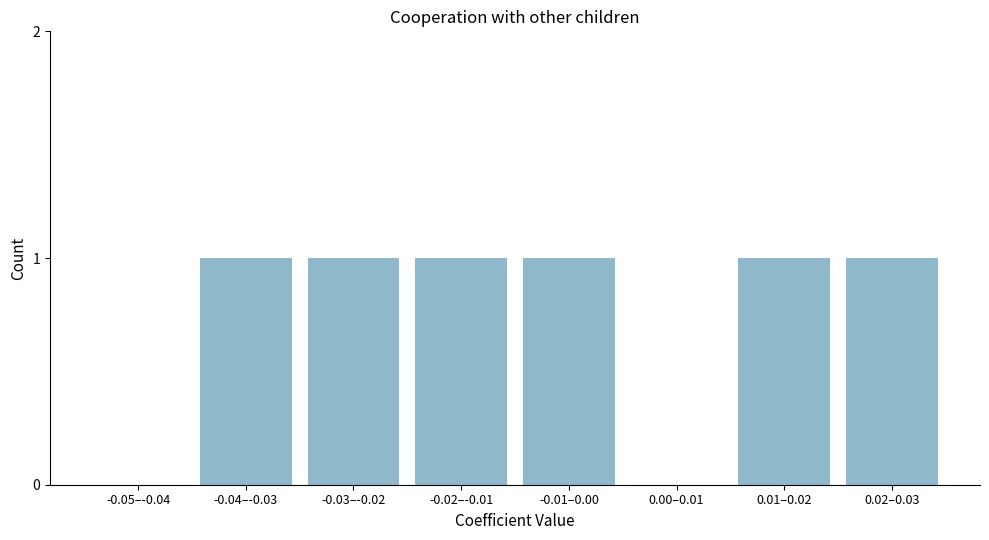

Reading left to right, transcribe all the data shown in this chart.

-0.05–-0.04=0	-0.04–-0.03=1	-0.03–-0.02=1	-0.02–-0.01=1	-0.01–0.00=1	0.00–0.01=0	0.01–0.02=1	0.02–0.03=1